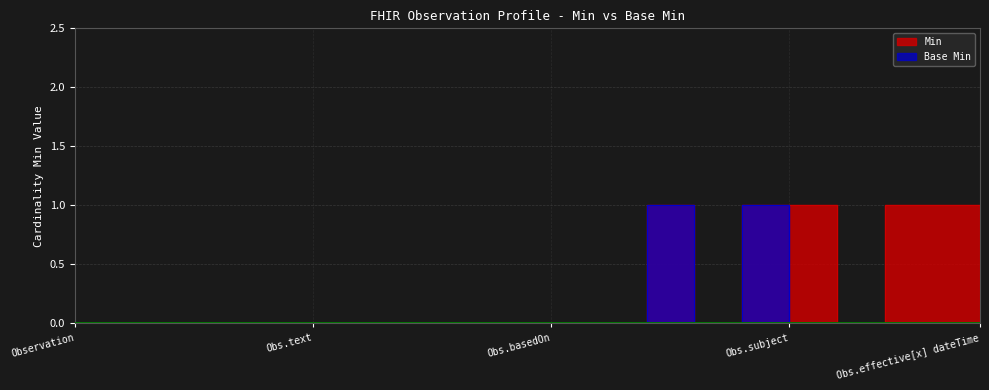

Which label corresponds to the smallest value in the chart?

Observation